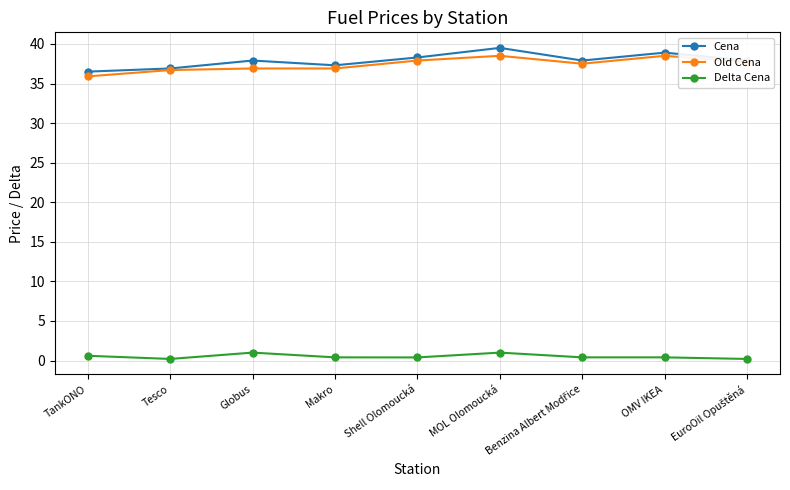

Count the number of categories in the chart.

9